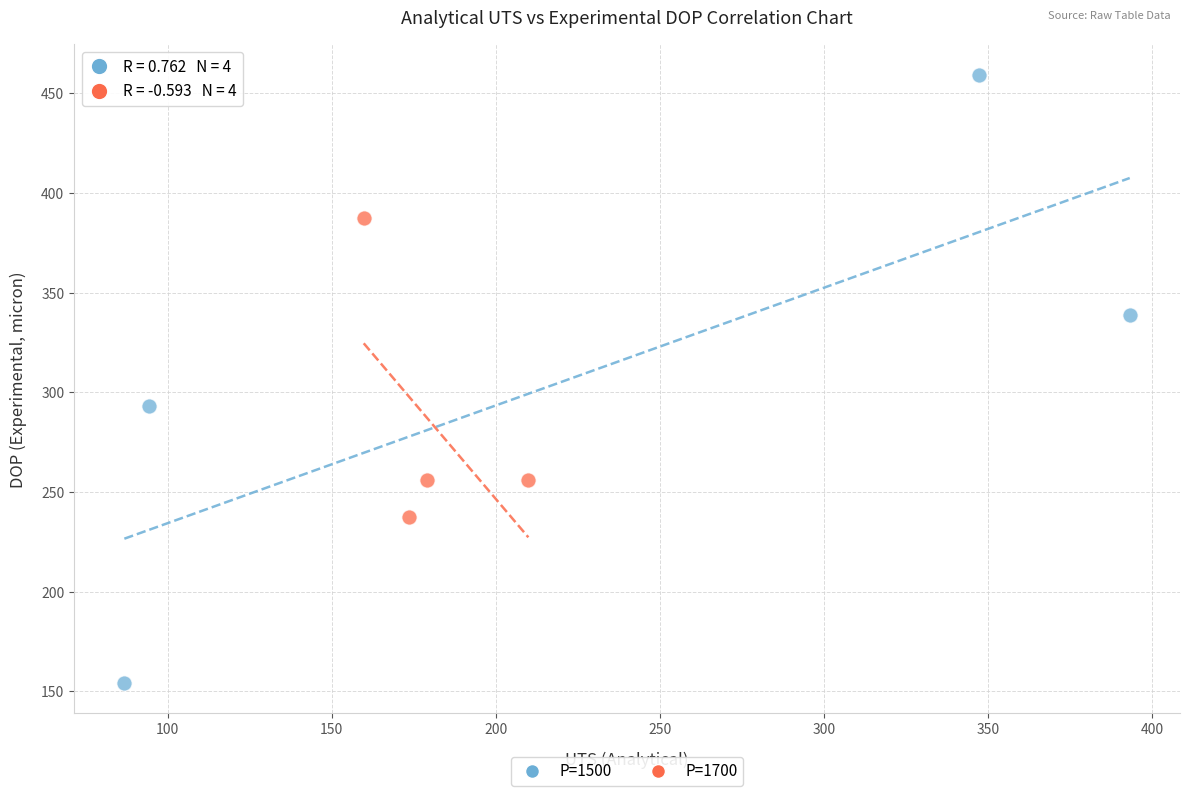

Which series contains the lowest Y value?

P=1500